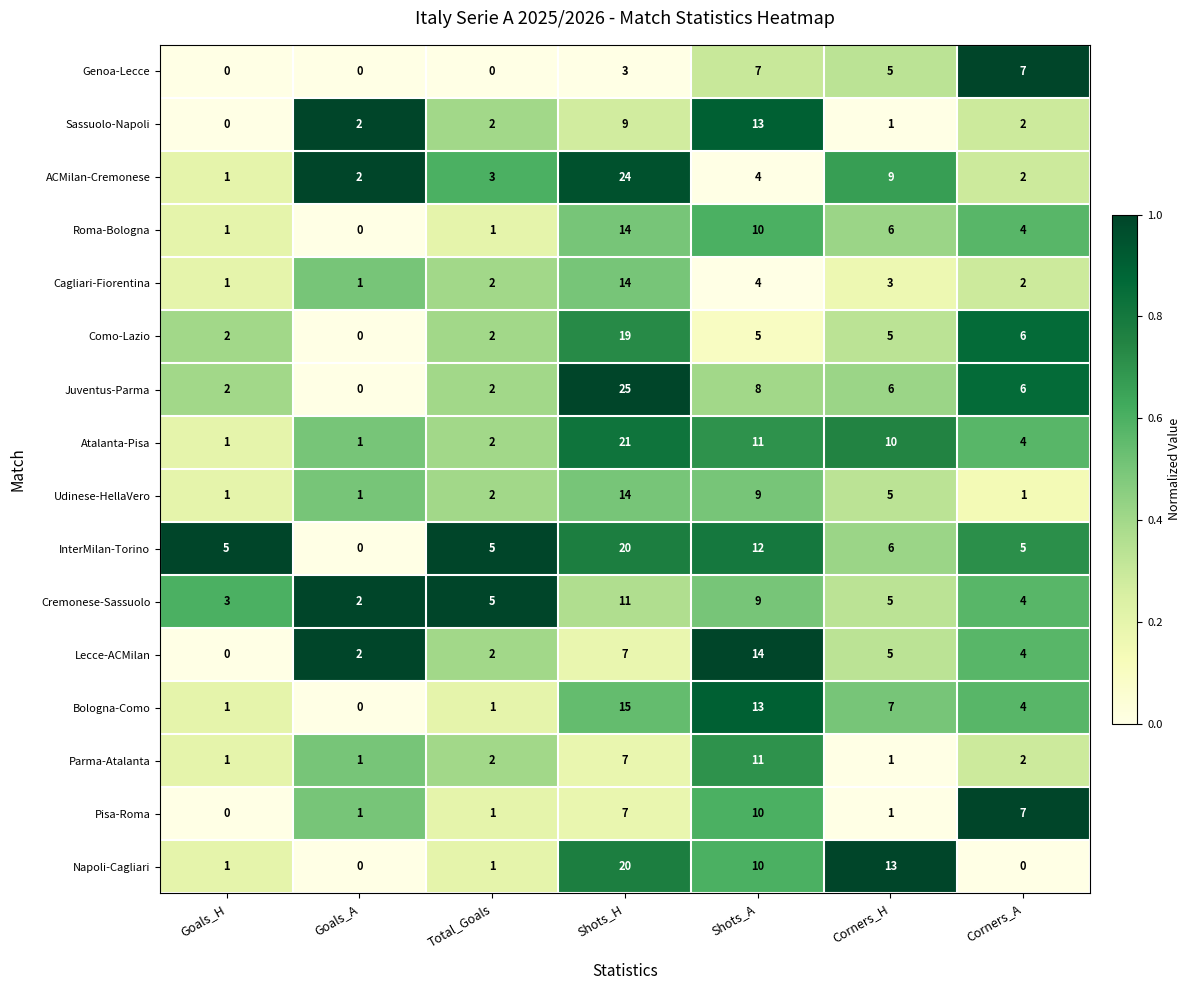

What is the difference between the maximum and minimum values in the Pisa-Roma series?

10